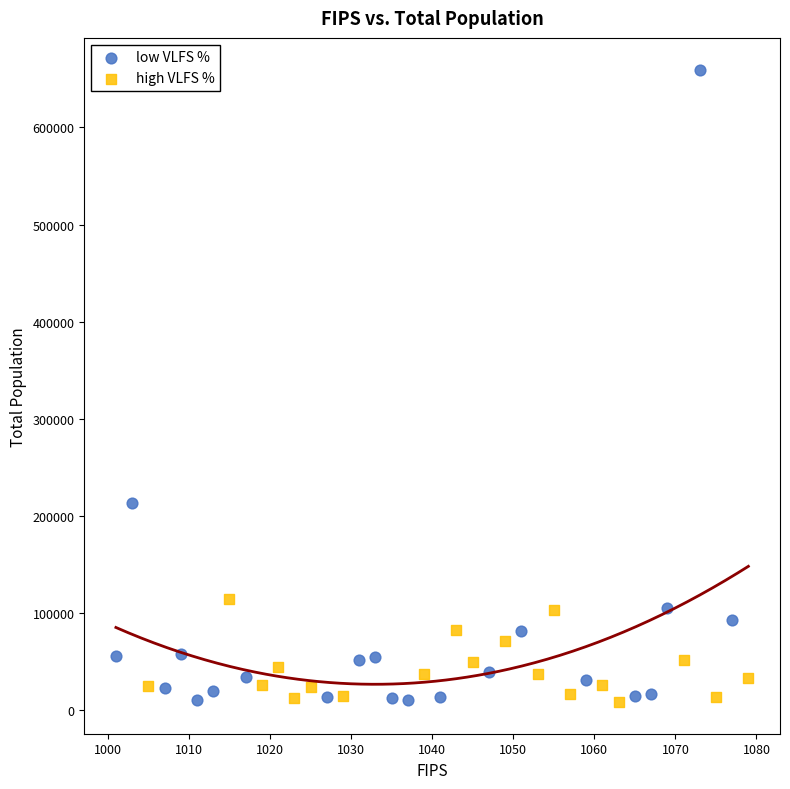

Which series has the widest spread of Y values?

low VLFS %